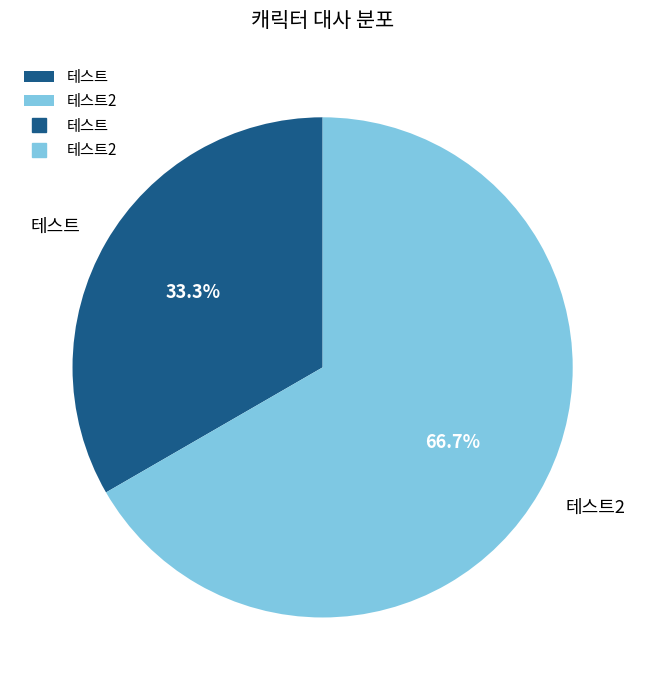

Combined, what portion of the pie is 테스트 and 테스트2?

100.0%